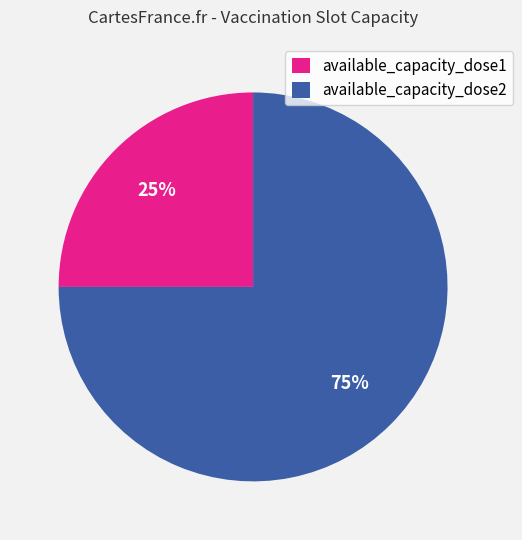

Does available_capacity_dose1 account for over 50% of the chart?

No